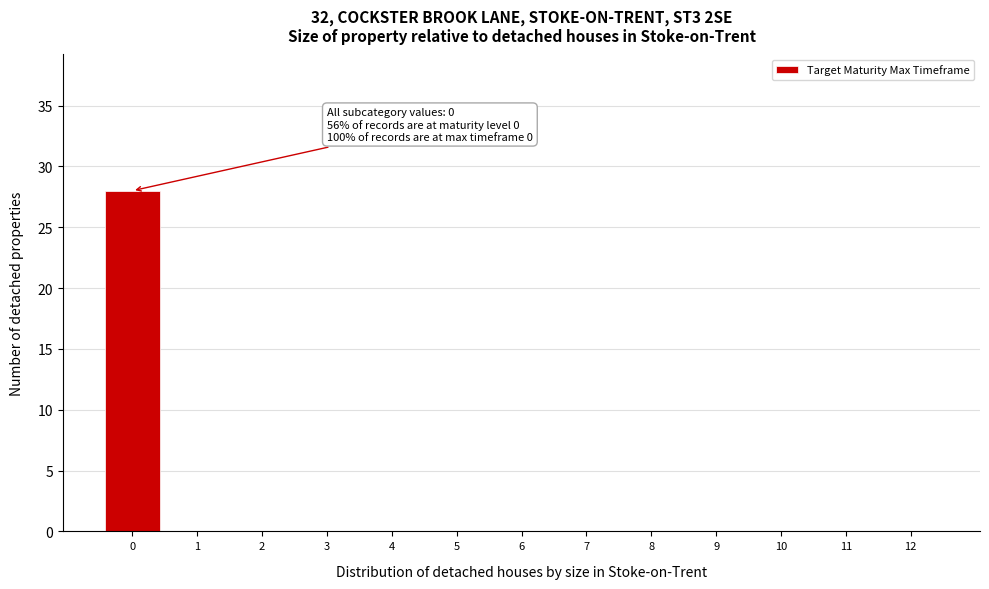

Reading left to right, what are all the values shown in this chart?

0=28	1=0	2=0	3=0	4=0	5=0	6=0	7=0	8=0	9=0	10=0	11=0	12=0